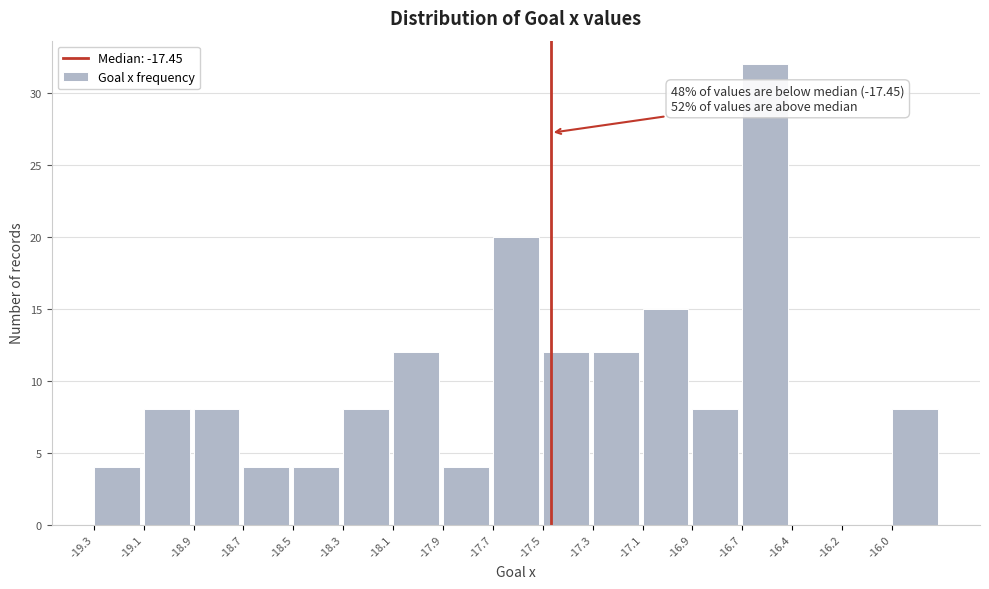

Reading left to right, list all the values displayed in this chart.

-19.3=4	-19.1=8	-18.9=8	-18.7=4	-18.5=4	-18.3=8	-18.1=12	-17.9=4	-17.7=20	-17.5=12	-17.3=12	-17.1=15	-16.9=8	-16.7=32	-16.4=0	-16.2=0	-16.0=8